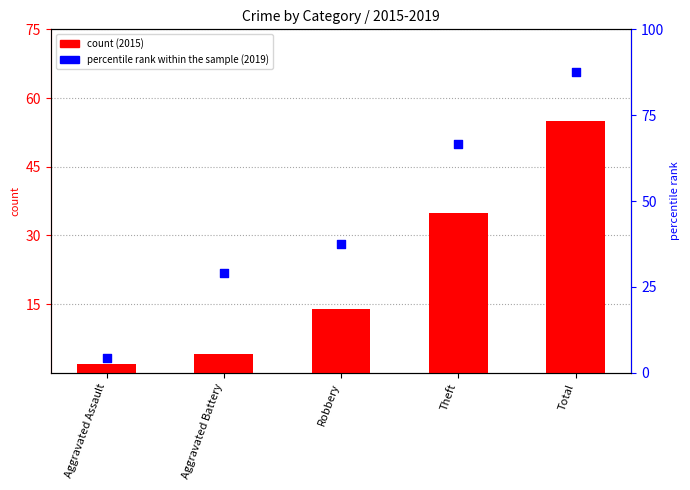

Which series has the widest spread of Y values?

percentile rank within the sample